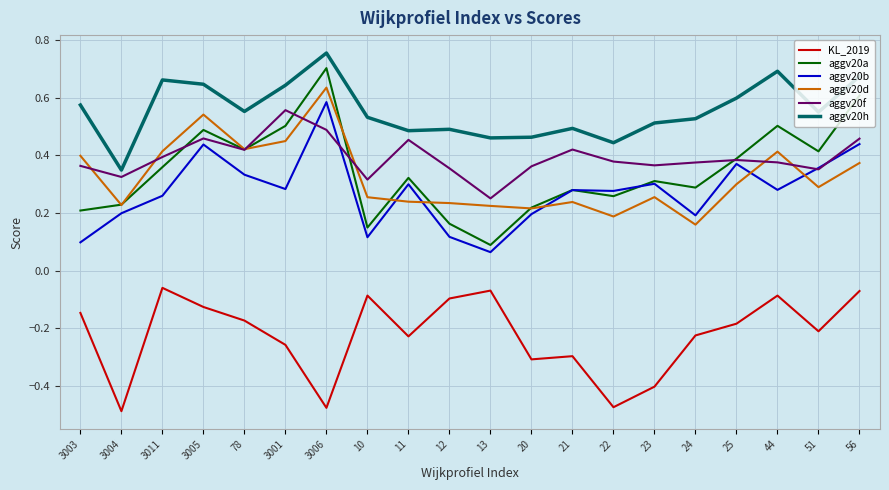

True or false: KL_2019 and aggv20a cross at least once.

False